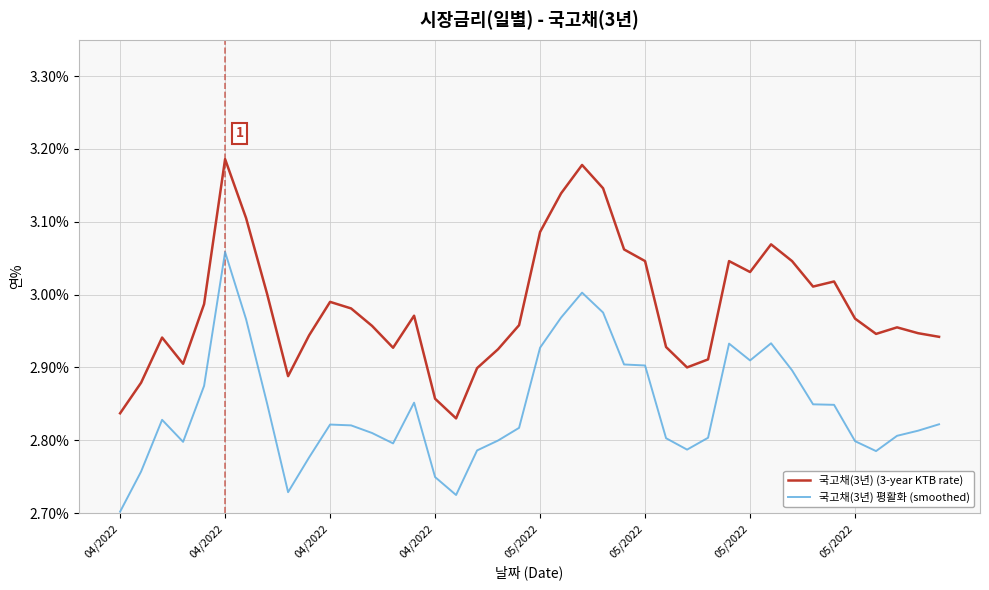

What is the difference between the maximum and minimum values in the 국고채(3년) 평활화 (smoothed) series?

0.4